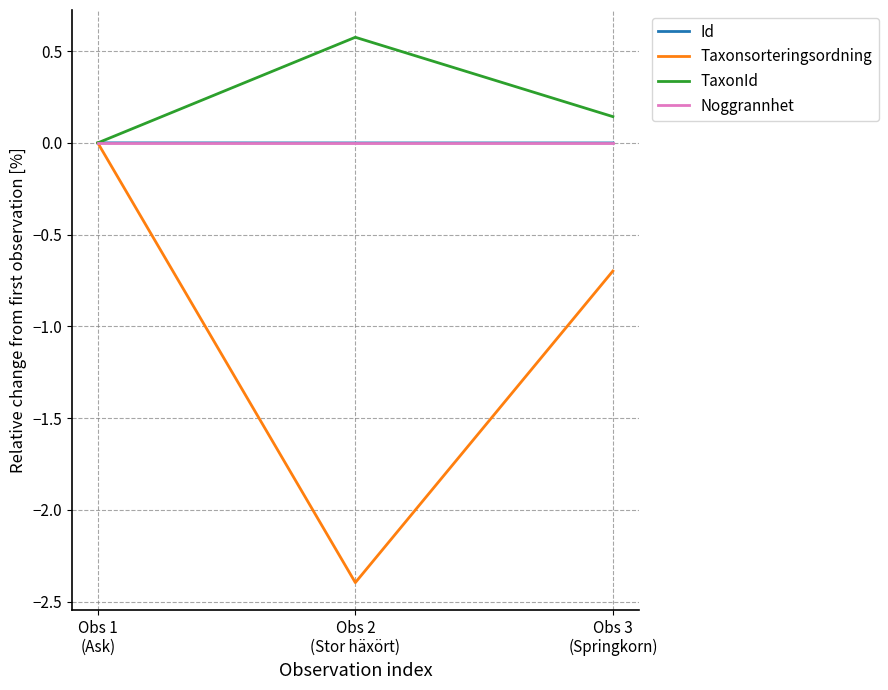

At which category is the sum across all series the highest?

Obs 1
(Ask)